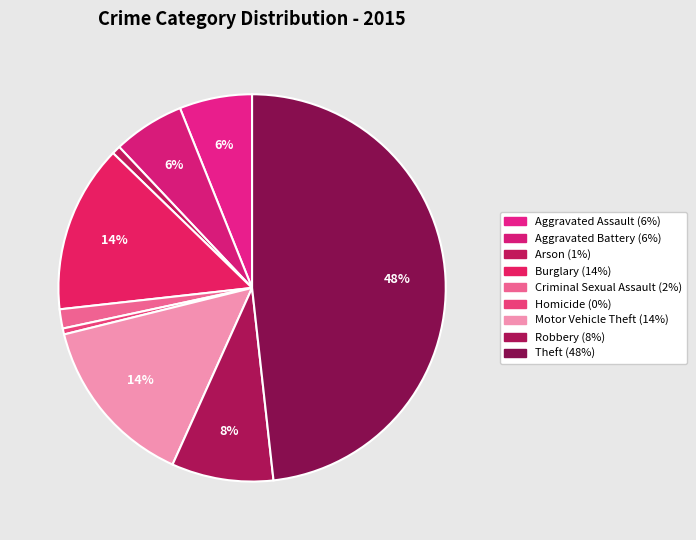

What is the smallest slice in the pie chart?

Homicide